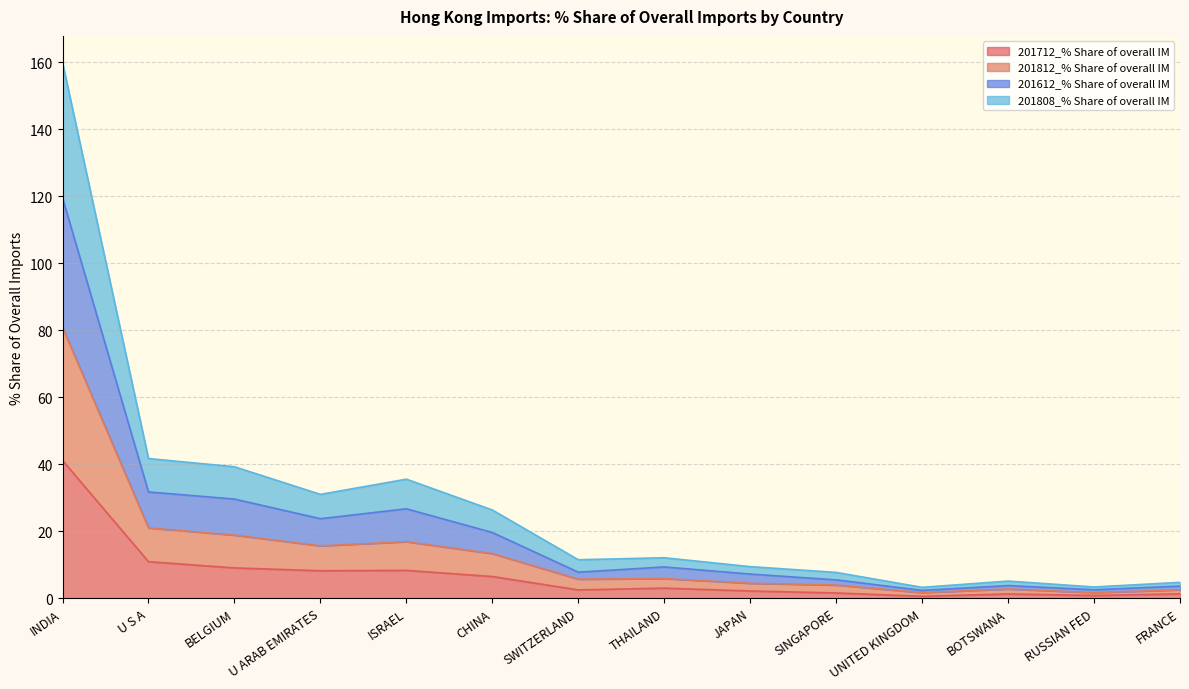

Where is 201712_% Share of overall IM nearest to the value 20?

U S A